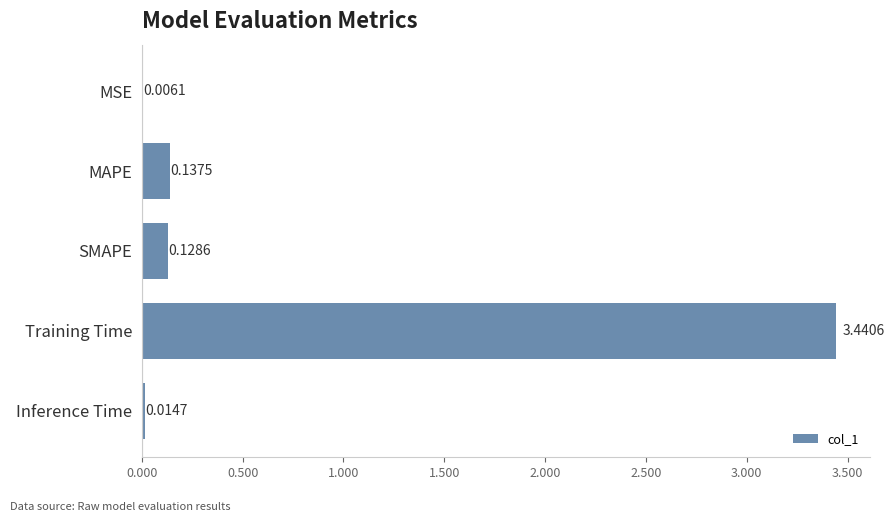

What is the change in value from MSE to Training Time?

+3.4